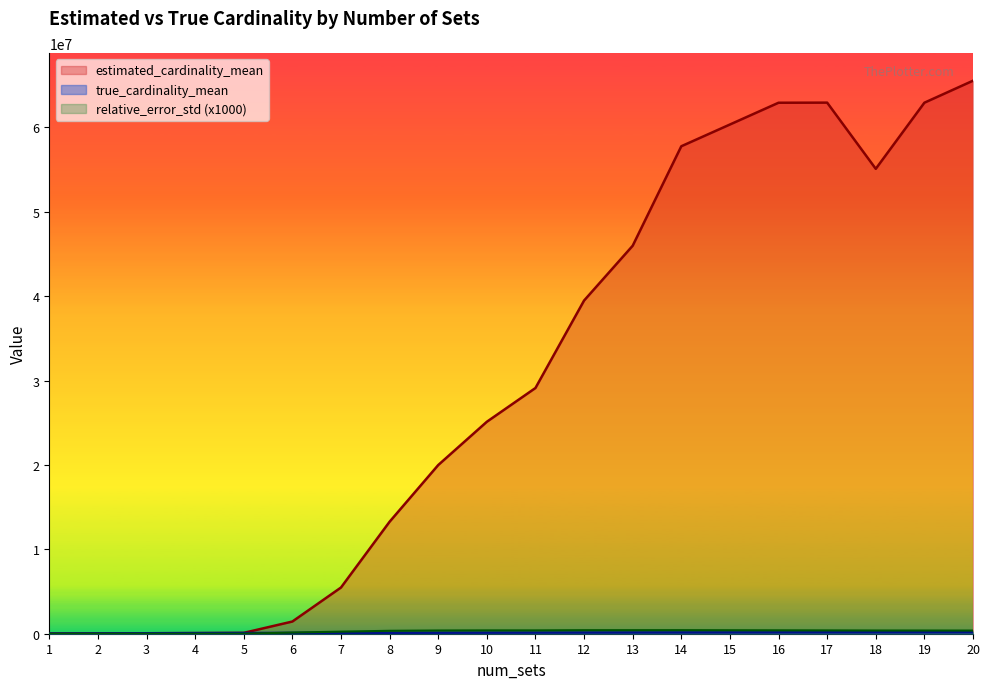

Reading right to left, what are all the values shown in this chart?

estimated_cardinality_mean: 65542081.9	62934406.3	55098687.5	62942981.3	62930769.1	60351200.8	57774012.5	45983691.3	39487254.0	29121359.3	25120229.9	19990710.9	13273093.6	5475716.7	1444692.9	101139.6	75266.8	56318.1	37290.4	20285.3
true_cardinality_mean: 175688.2	172976.4	169975.5	166645.9	162931.4	158823.4	154244.9	149157.8	143506.8	137231.1	130254.3	122512.9	113895.1	104336.4	93703.1	81905.3	68784.1	54207.2	37999.3	20000.0
relative_error_std: 374889.2	380396.8	382289.4	394759.5	403825.5	413056.2	423330.2	420803.0	419995.1	396547.2	395916.1	382874.2	346403.4	246898.2	139429.0	1338.6	727.5	470.6	345.1	257.6